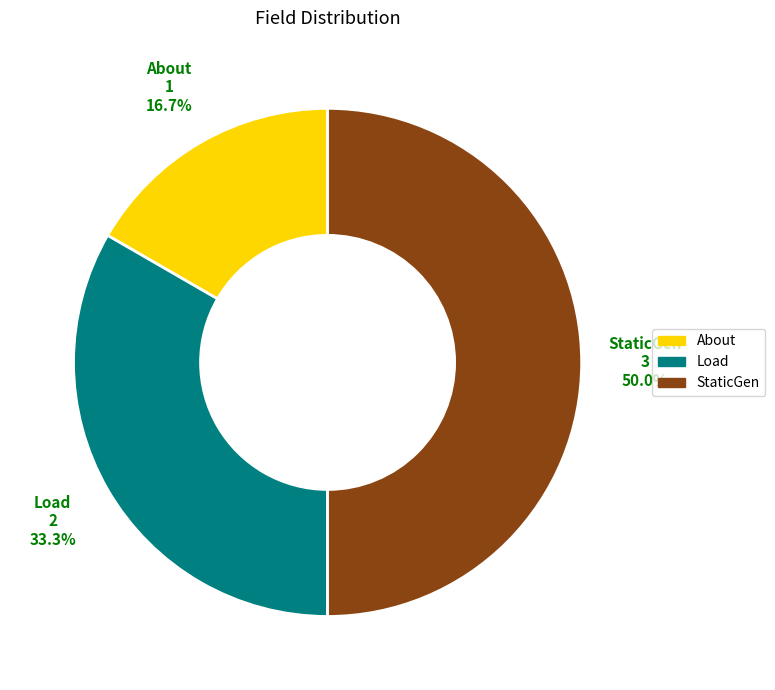

Does Load represent more than half of the total?

No